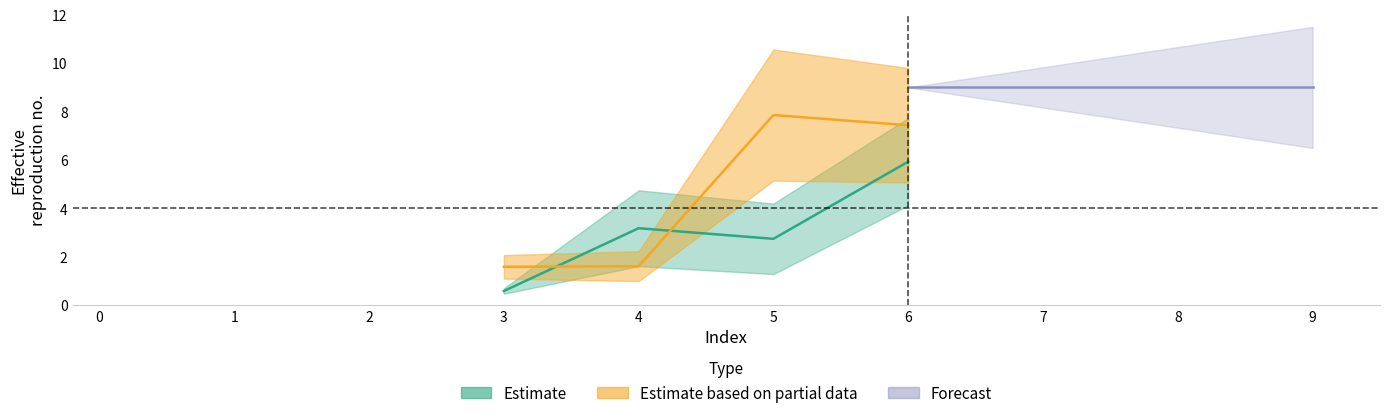

Rank the categories by 1 value from lowest to highest.

0, 1, 2, 7, 8, 9, 3, 5, 4, 6